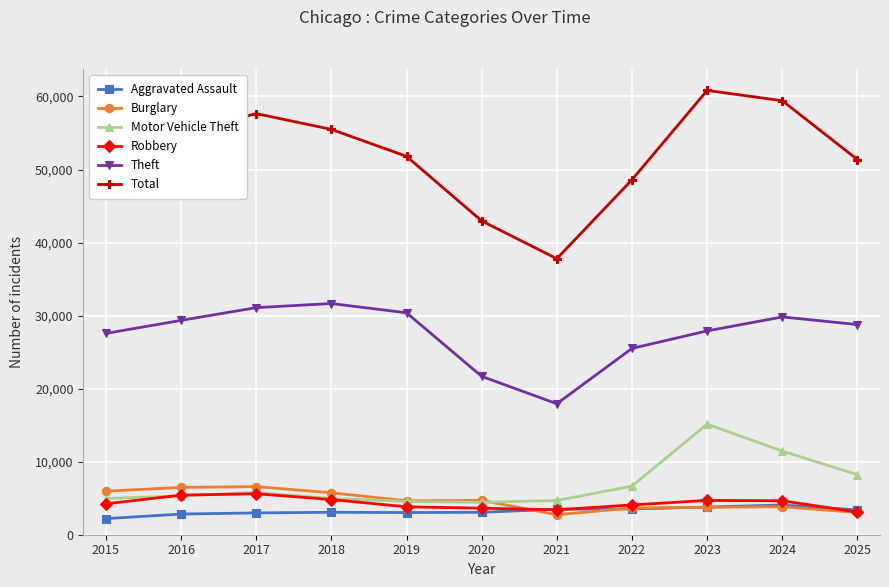

How many lines are shown in the chart?

6